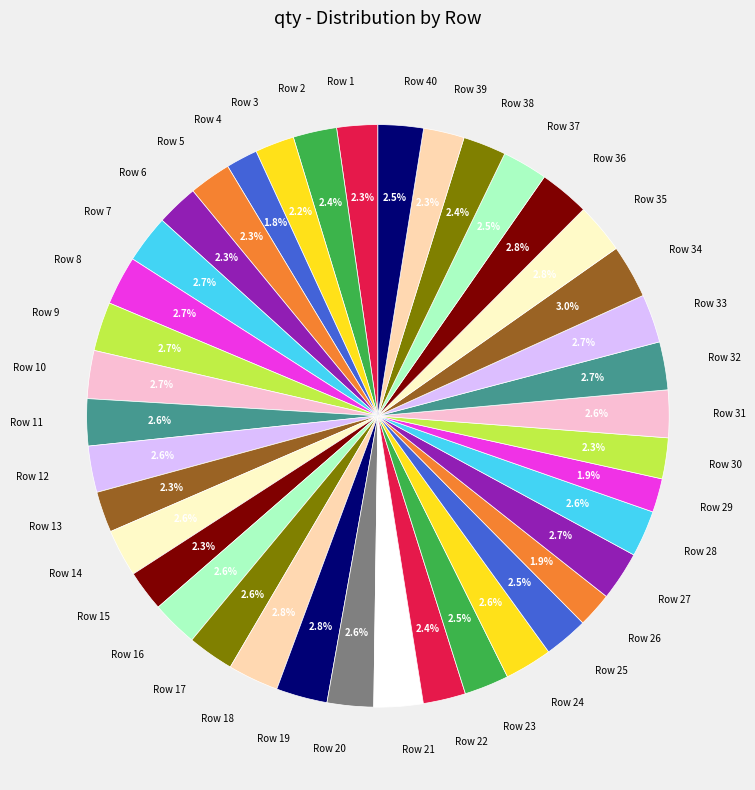

What is the ratio of the value at Row 31 to the value at Row 38?

1.1